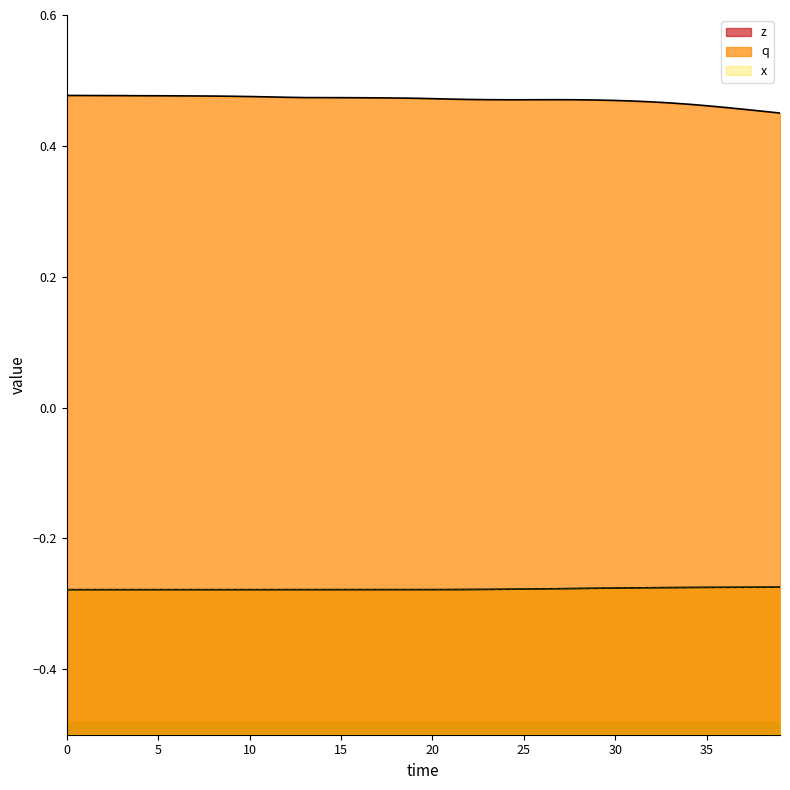

Which has a higher value, 10 or 33?

33